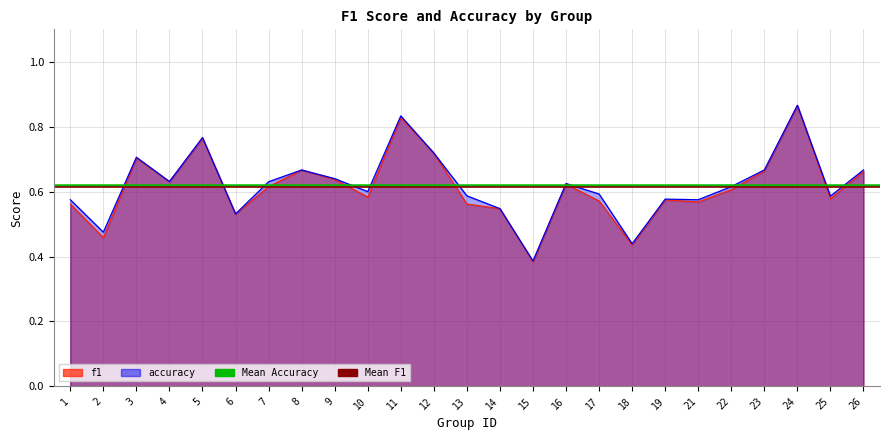

True or false: Mean F1 has a value of 1.0 at 1.

False